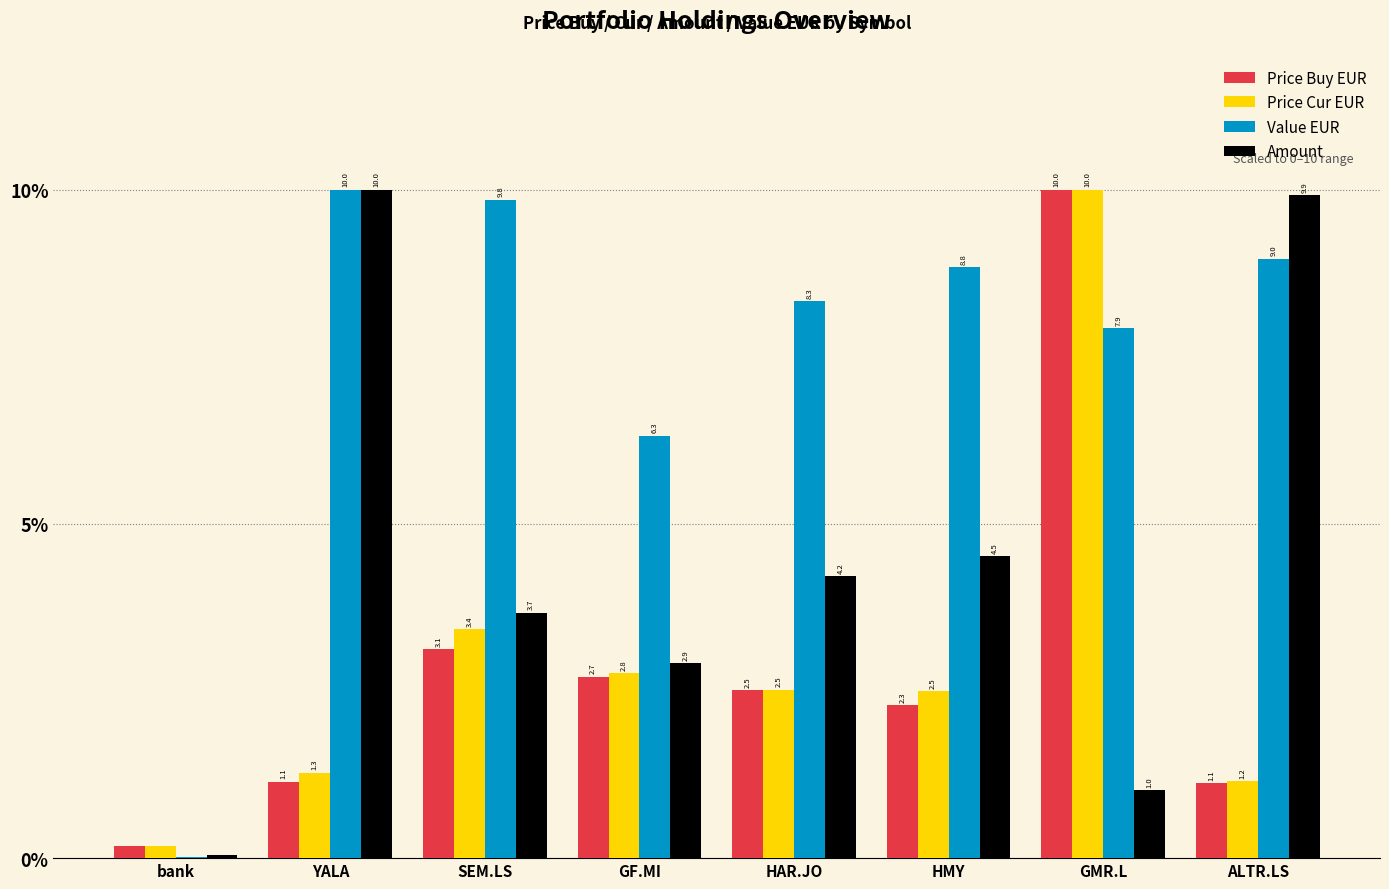

How many groups of bars are there?

8